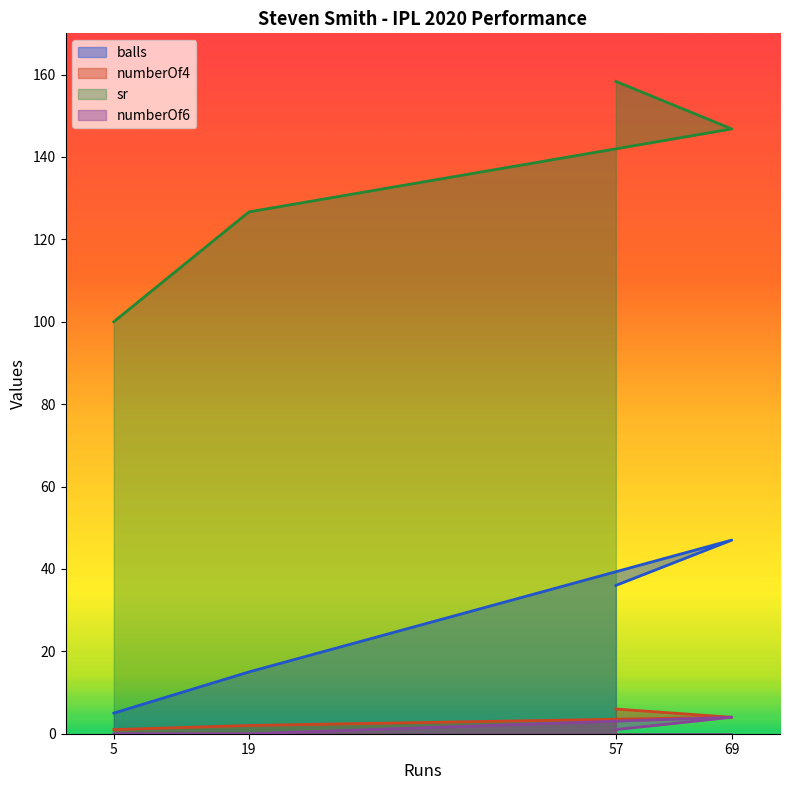

The value of sr at 57 is 91.6. True or false?

False